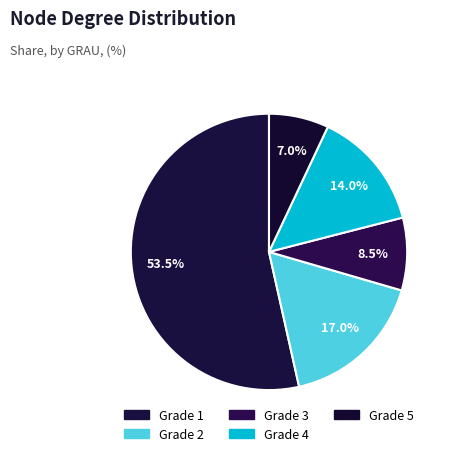

Does any single category account for the majority?

Yes